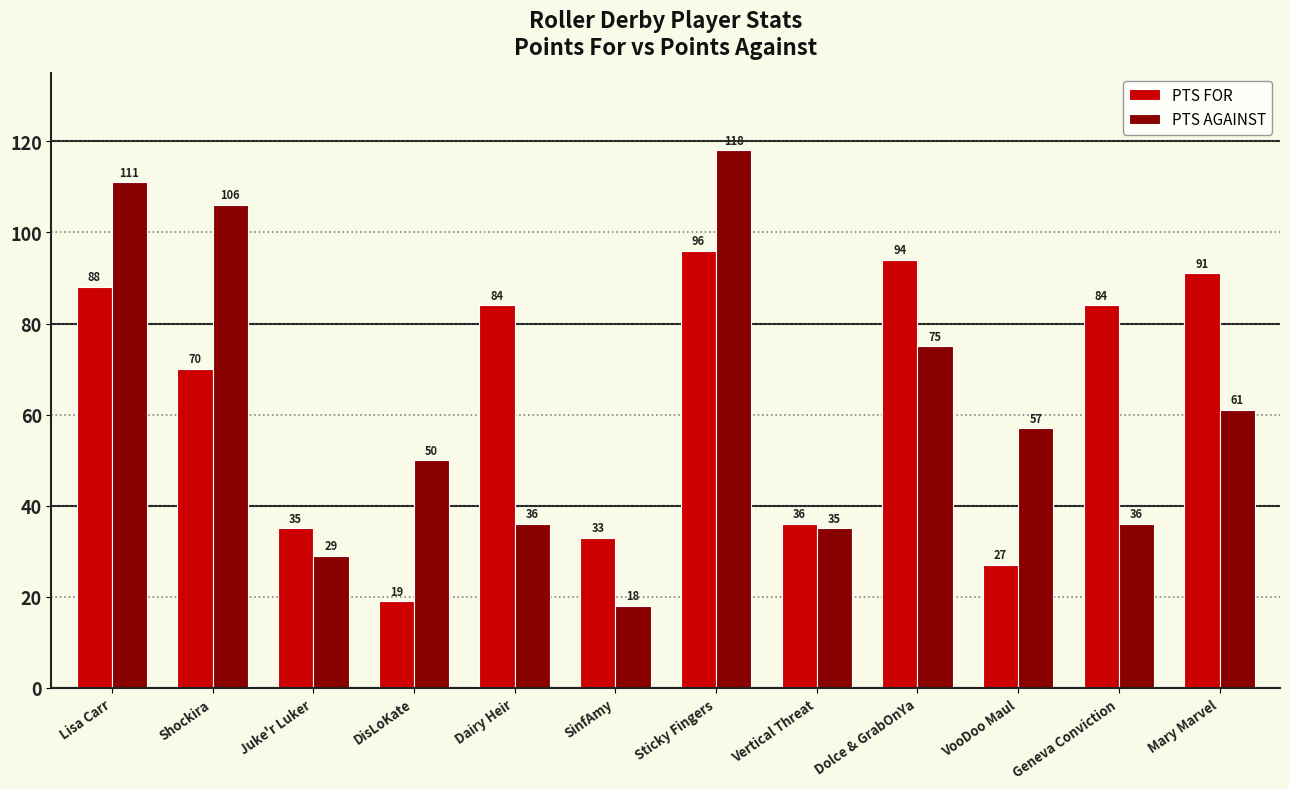

Read the PTS FOR value at Shockira, to the nearest 5.

70